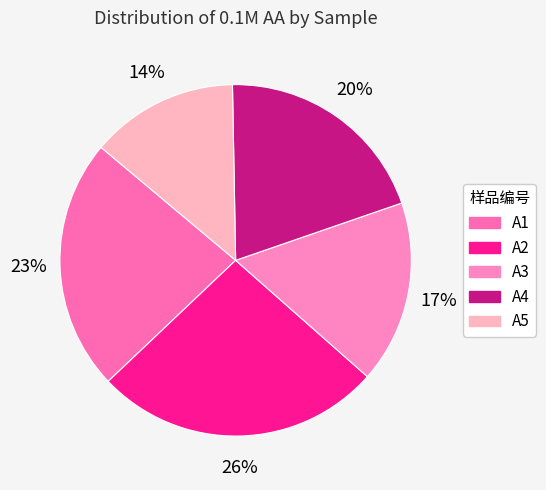

Do A5 and A2 together represent more than half of the pie?

No